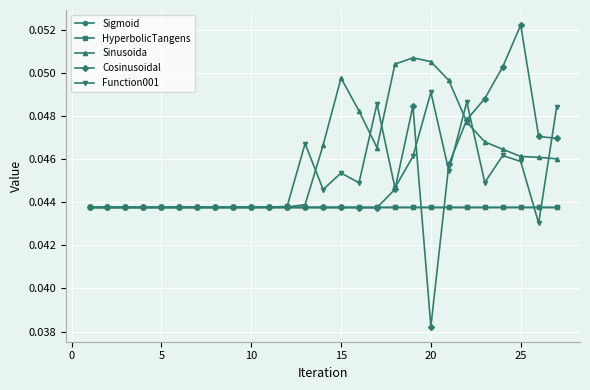

How many HyperbolicTangens values are between 0 and 1?

27